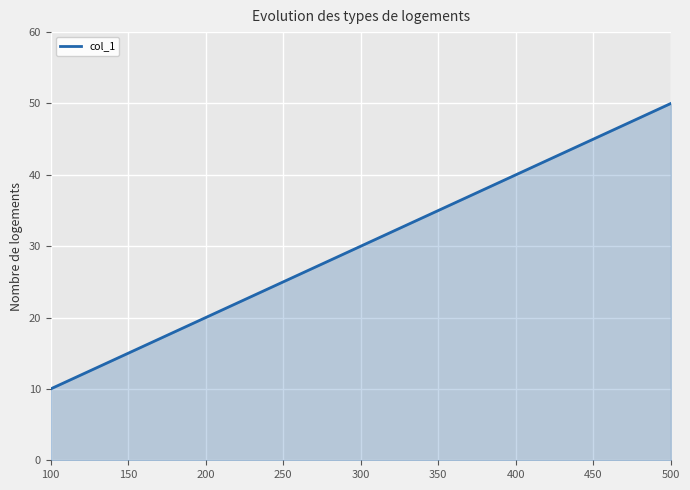

How many lines are shown in the chart?

1